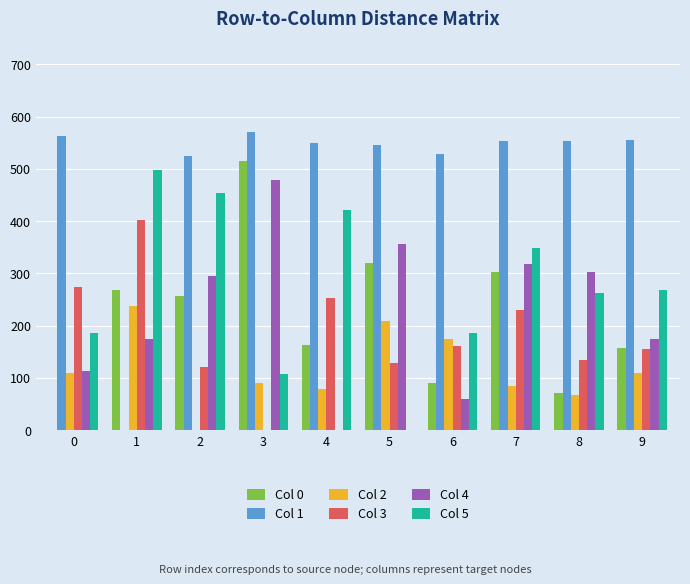

The value of Col 5 at 1 is 498.8. True or false?

True